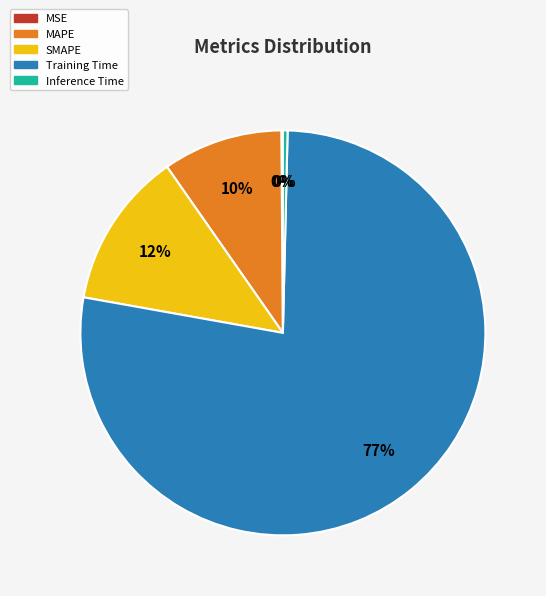

Between MAPE and SMAPE, which is larger?

SMAPE